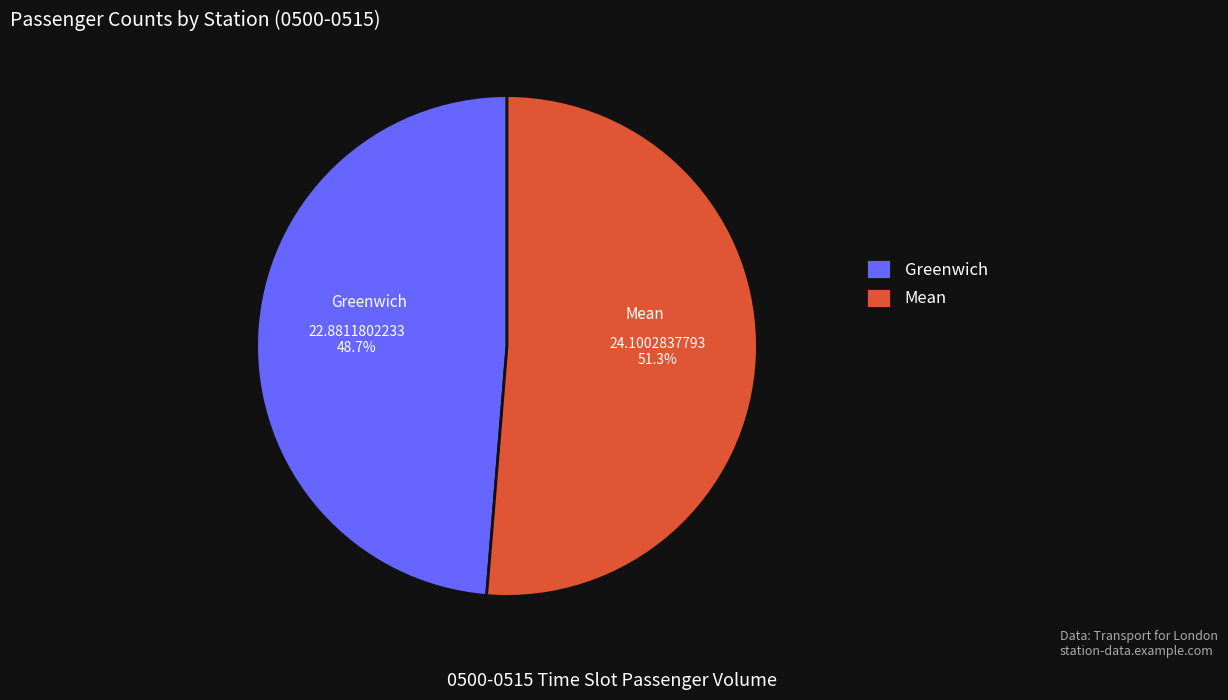

What is the ratio of the value at Mean to the value at Greenwich?

1.1